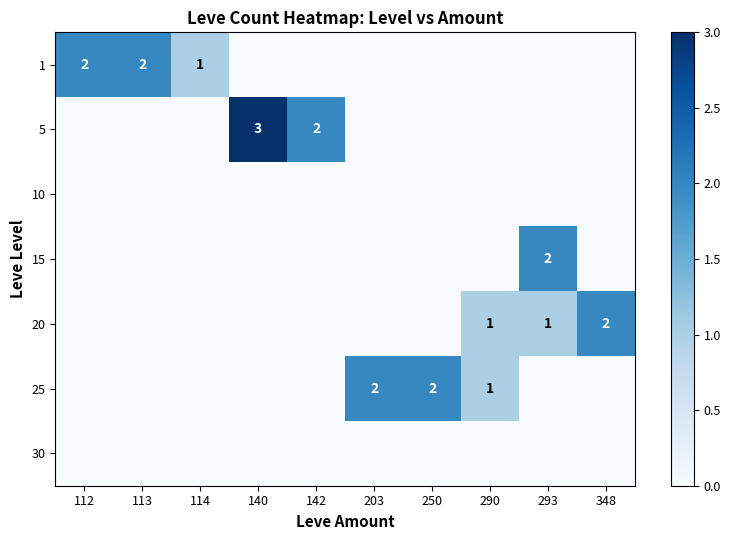

The value of 1 at 250 is 0. True or false?

True